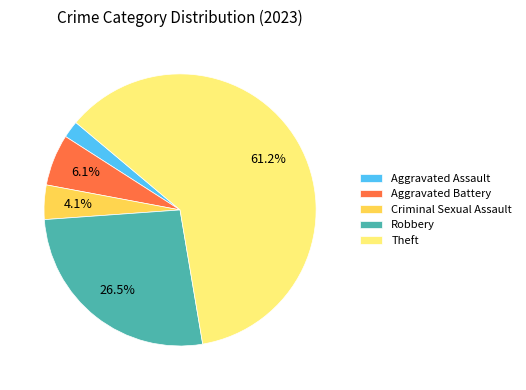

To the nearest percent, what portion does Theft represent?

61%